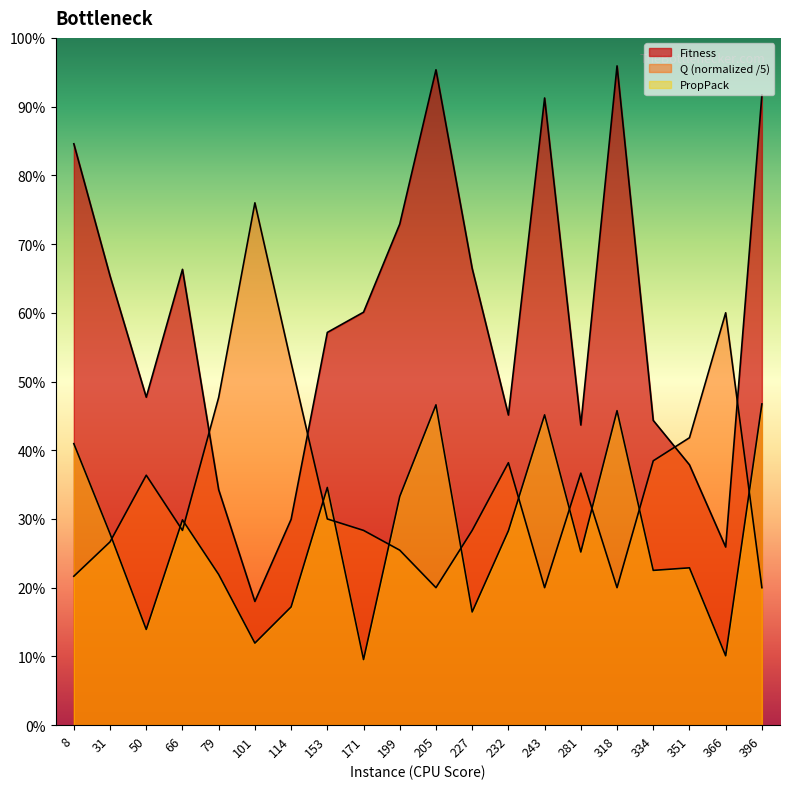

Which series changed the most between 8 and 243?

Fitness